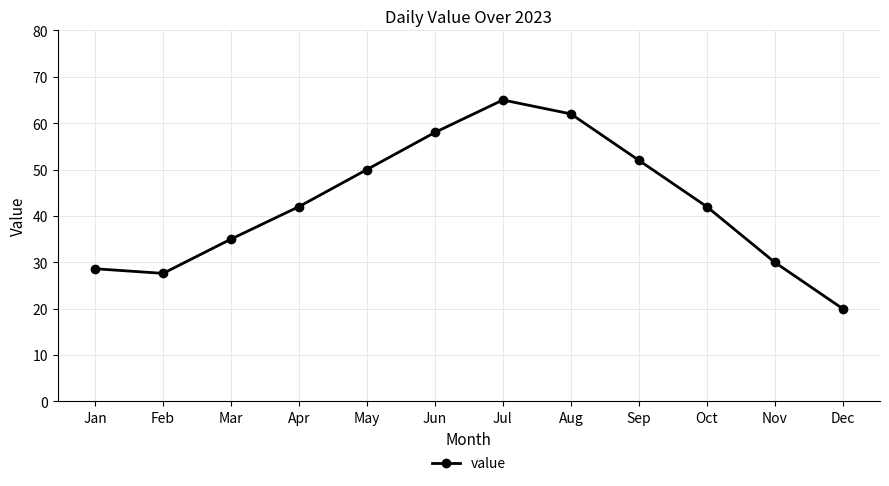

Which has a higher value, Jun or Mar?

Jun